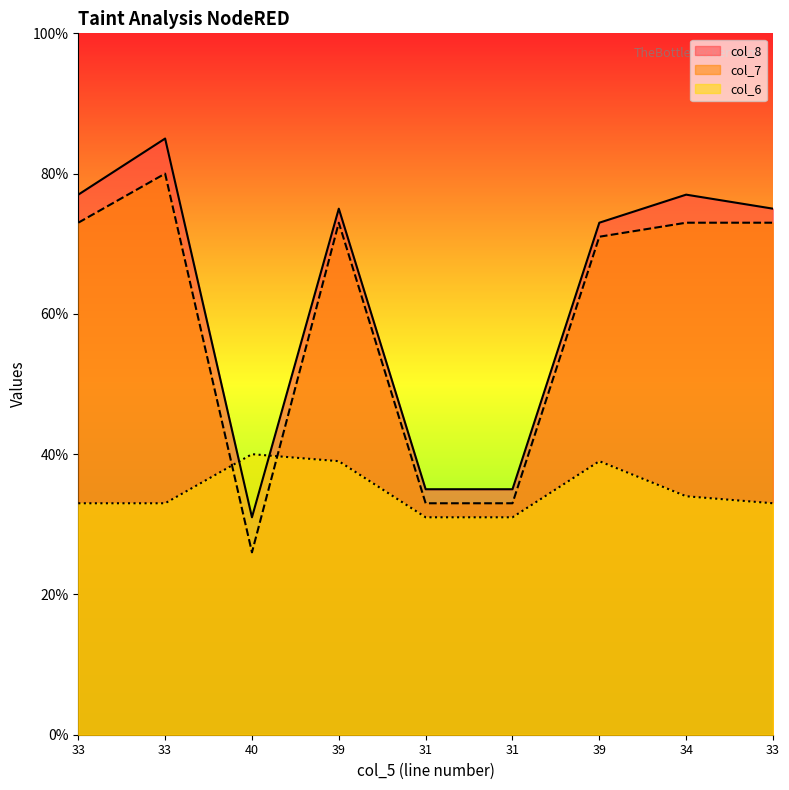

What is the difference between the maximum and minimum values in the col_6 series?

9